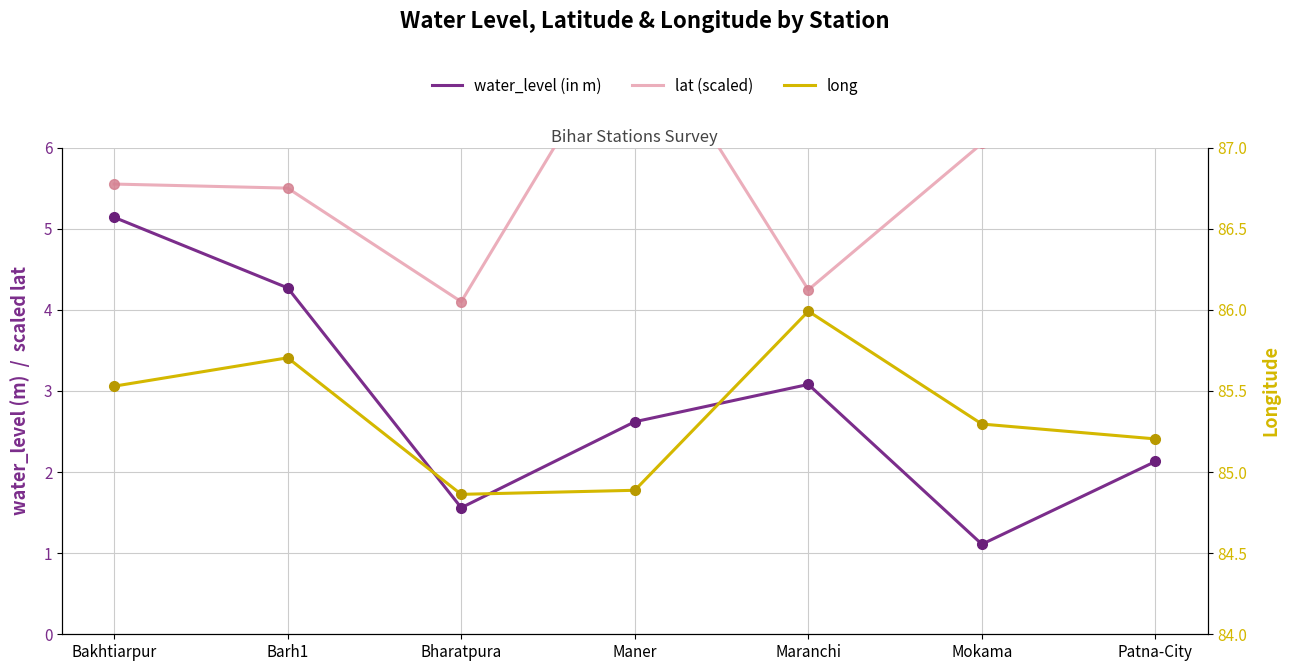

What is the total value across all series at Maranchi?

93.3